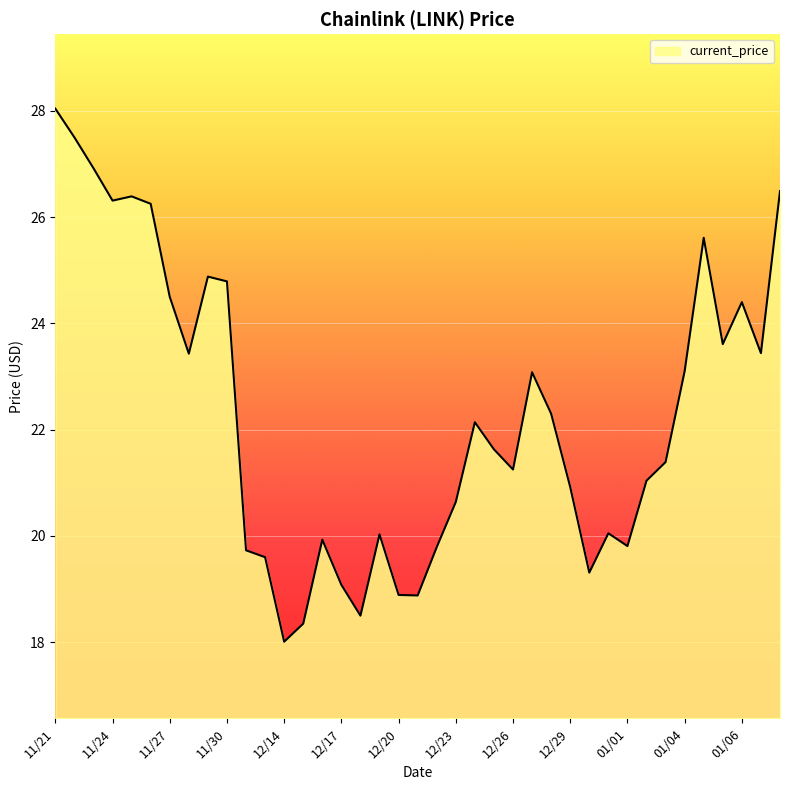

What is the smallest value displayed?

18.0